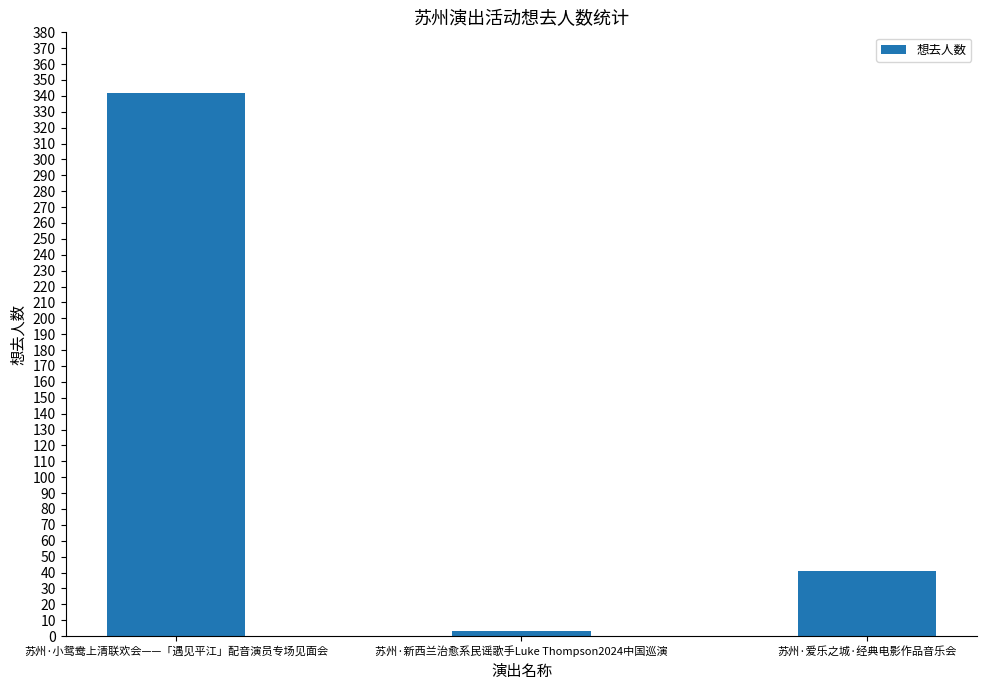

What is the ratio of the value at 苏州·爱乐之城·经典电影作品音乐会 to the value at 苏州·新西兰治愈系民谣歌手Luke Thompson2024中国巡演?

13.7